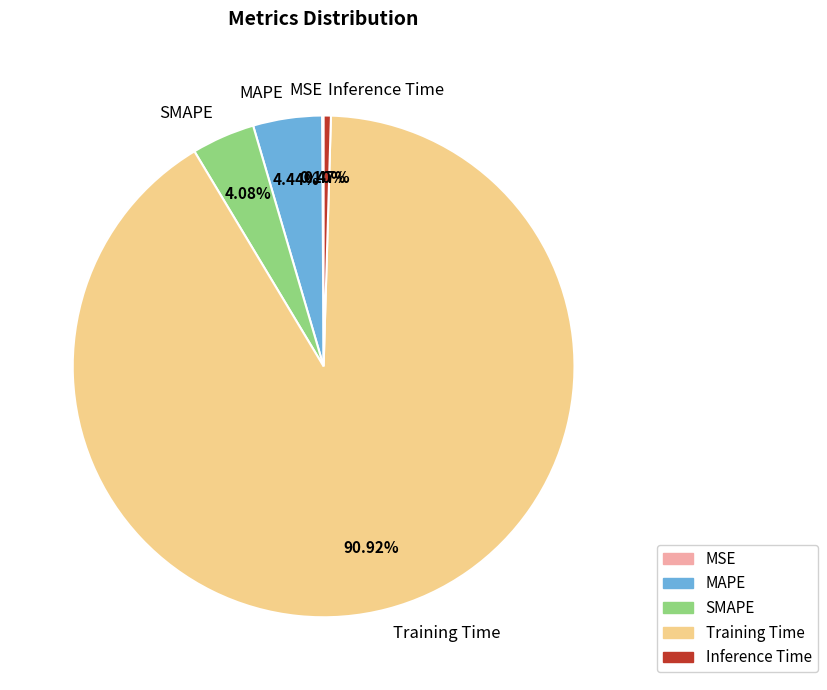

True or false: SMAPE accounts for 4% of the total.

True